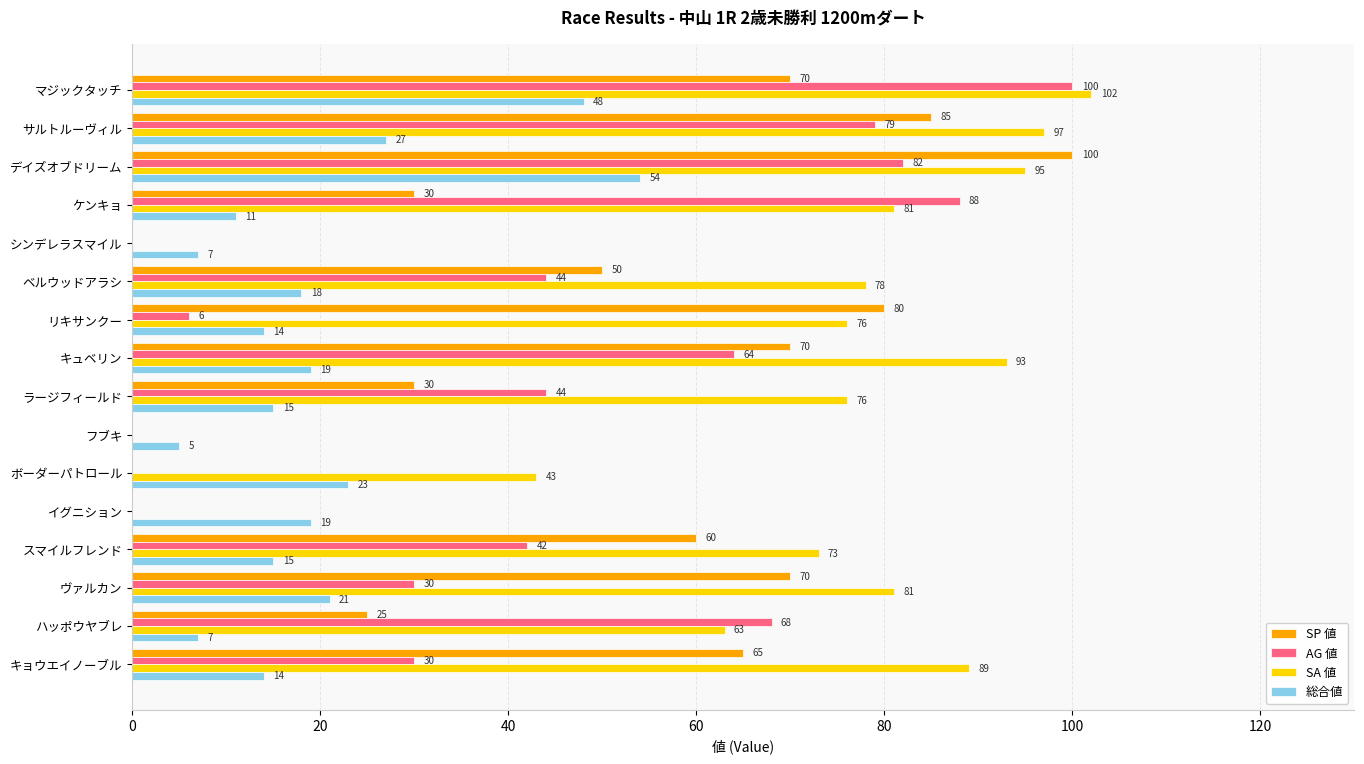

What are all the series names shown in the legend?

SP 値, AG 値, SA 値, 総合値